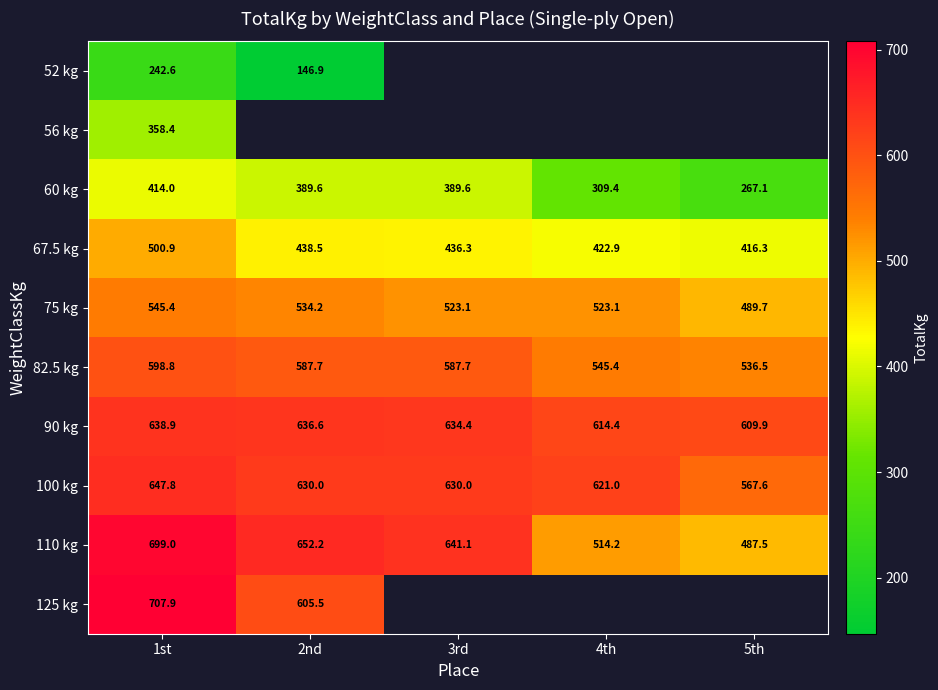

What is the sum of all 60 kg values?

1769.7